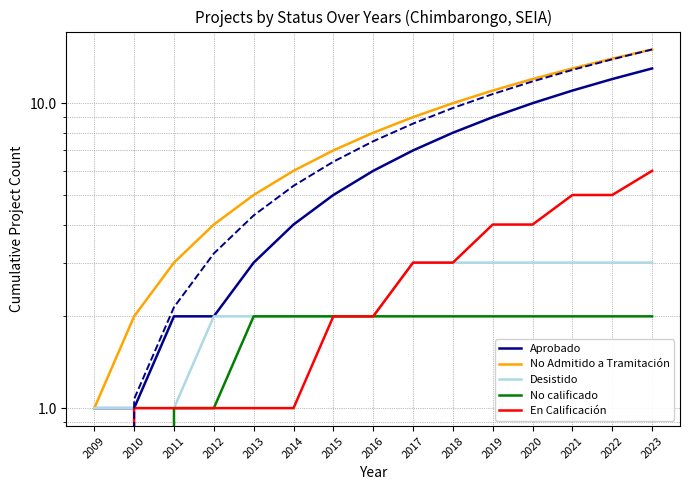

Rank the series by their maximum value, from highest to lowest.

No Admitido a Tramitación, Aprobado, En Calificación, Desistido, No calificado